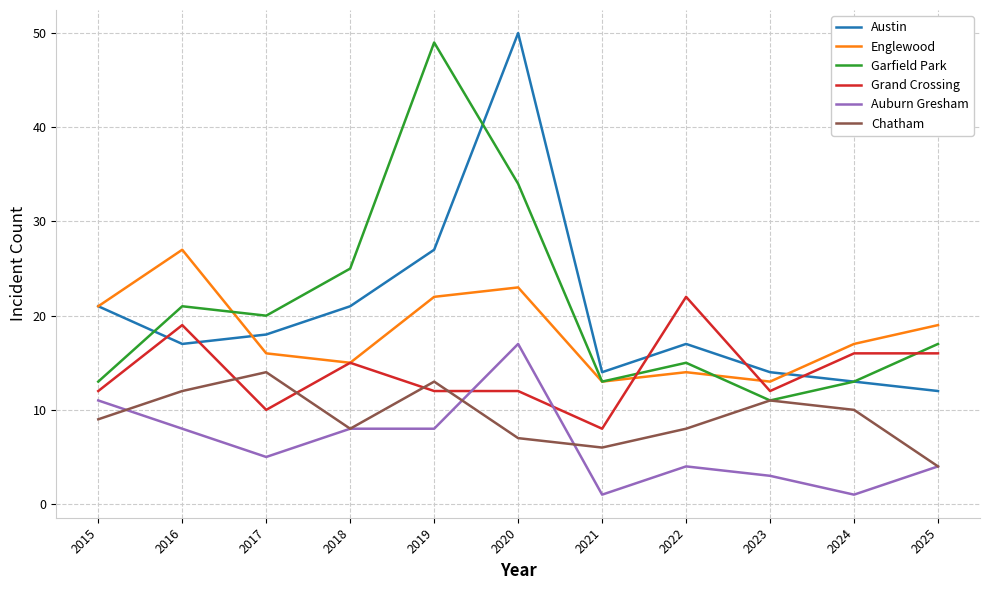

What are all the series names shown in the legend?

Austin, Englewood, Garfield Park, Grand Crossing, Auburn Gresham, Chatham